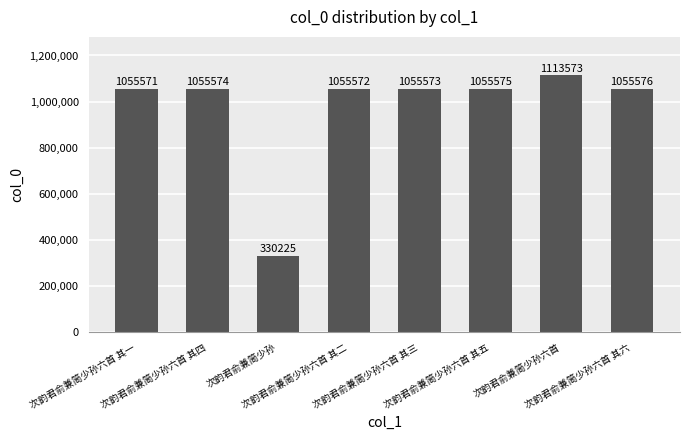

Approximately how many times larger is the value at 次韵君俞兼简少孙六首 其三 compared to 次韵君俞兼简少孙六首?

0.9